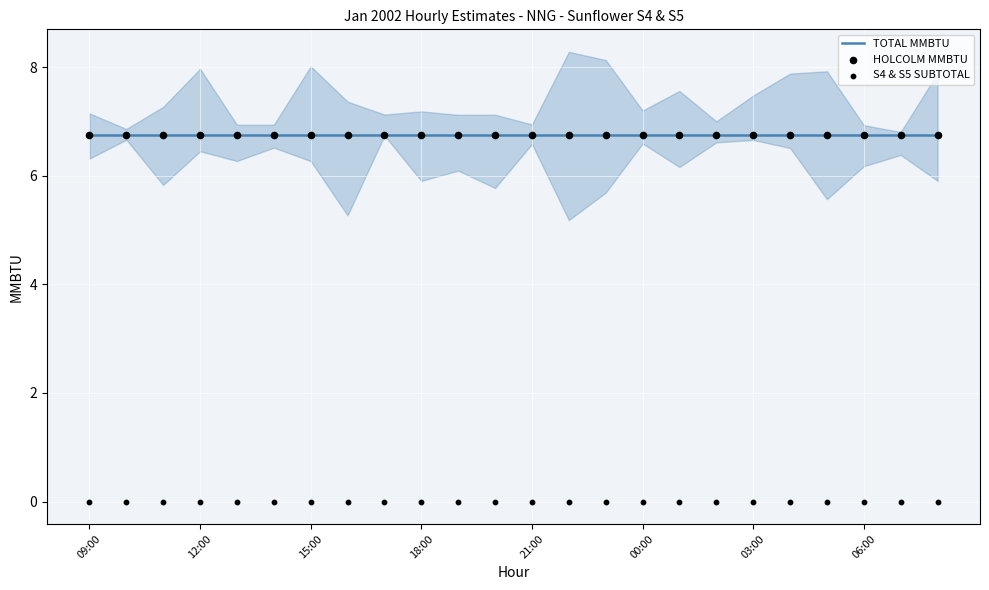

What is the total value across all series at 17?

13.5